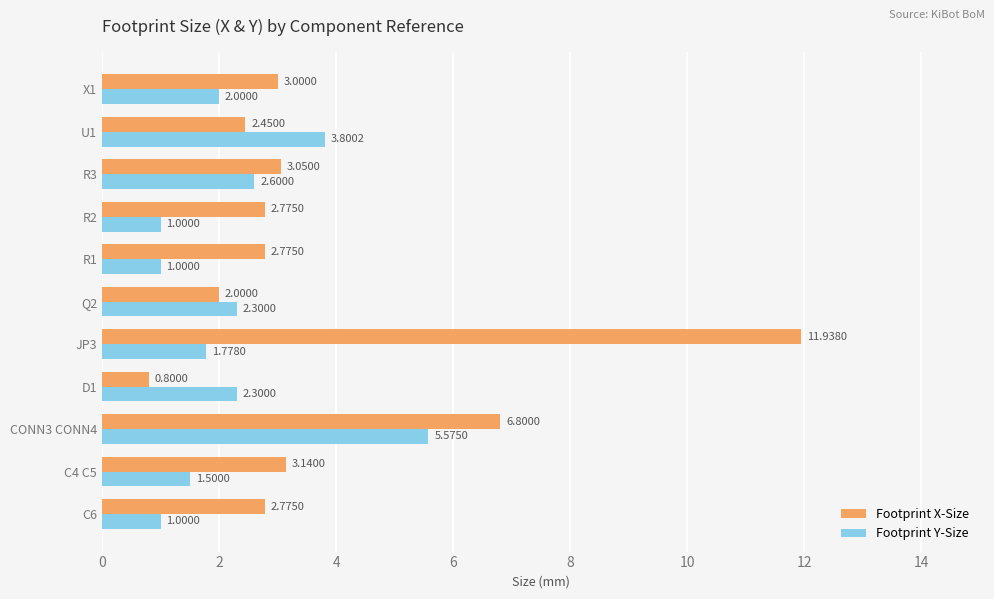

Between CONN3 CONN4 and JP3, which series saw the biggest shift?

Footprint X-Size